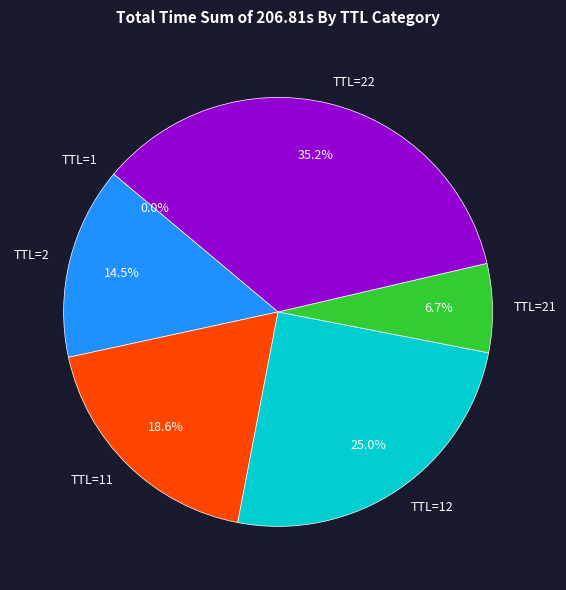

True or false: TTL=2 accounts for 20% of the total.

False